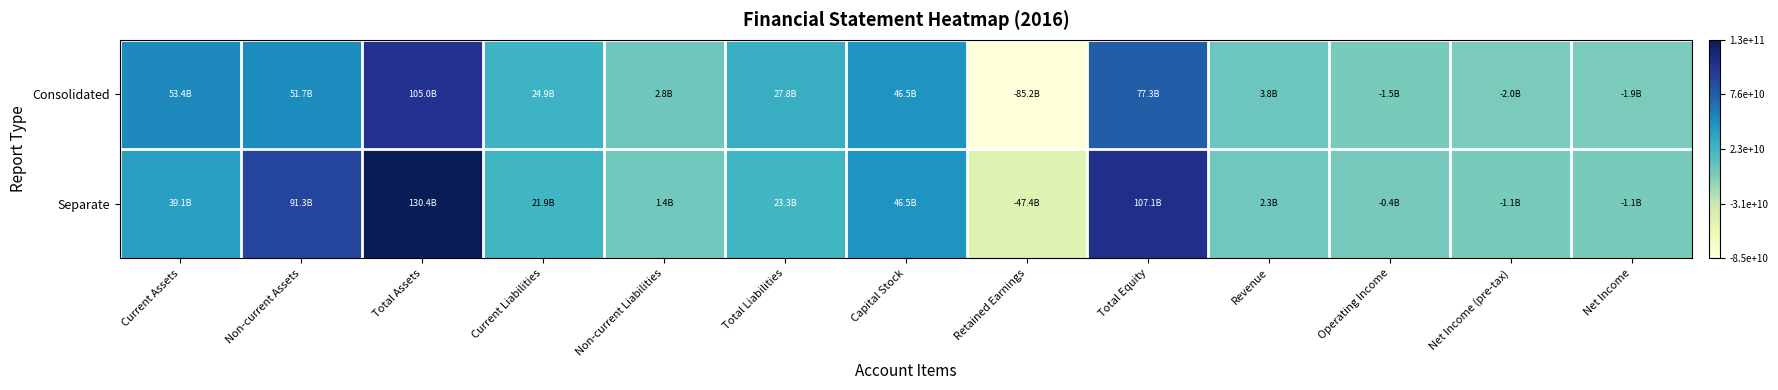

Which has a higher value, Total Equity or Operating Income?

Total Equity